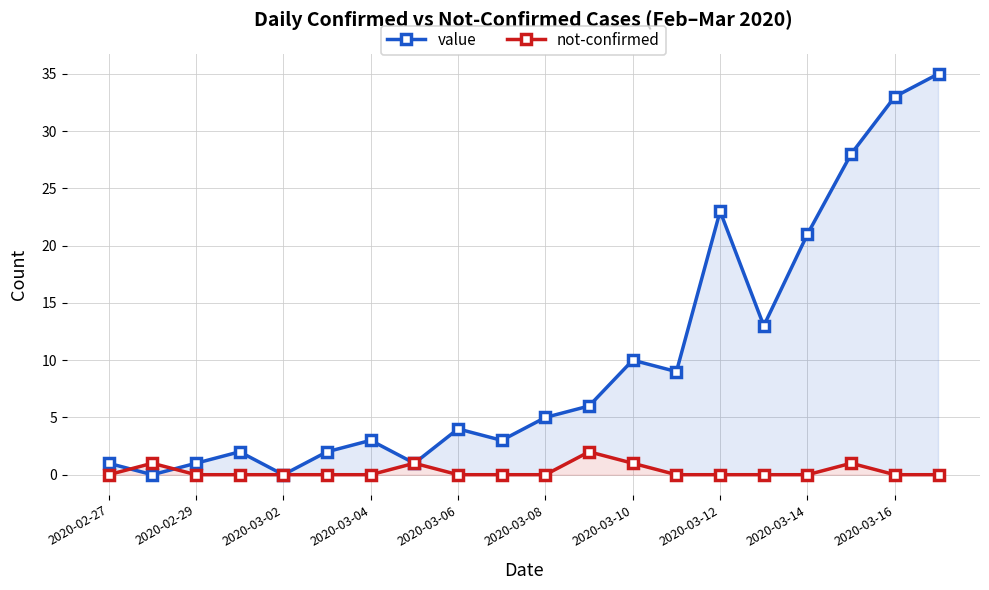

Is this an area chart (filled region under the line)?

No